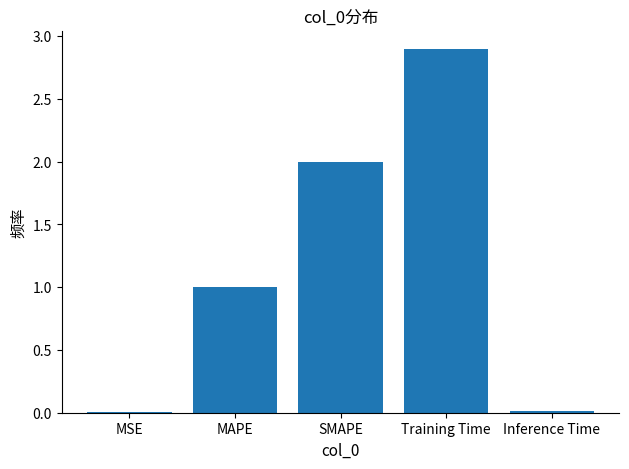

At which category does the chart reach its peak across all series?

Training Time